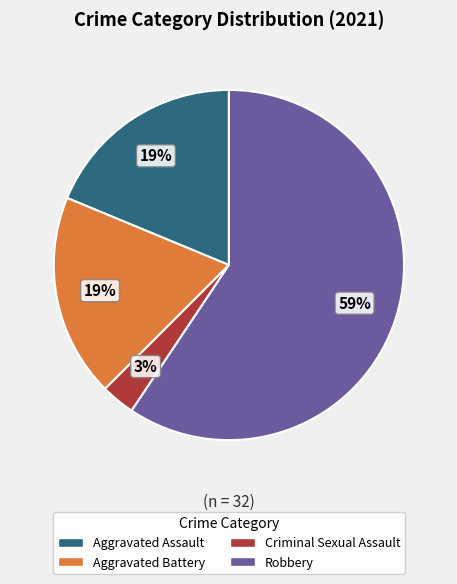

Is there any slice that represents more than half of the pie?

Yes